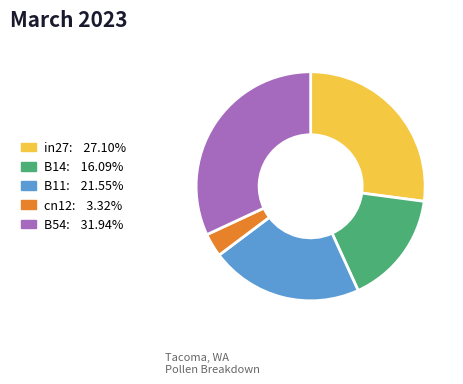

Is it true that in27 is 27% of the pie?

True